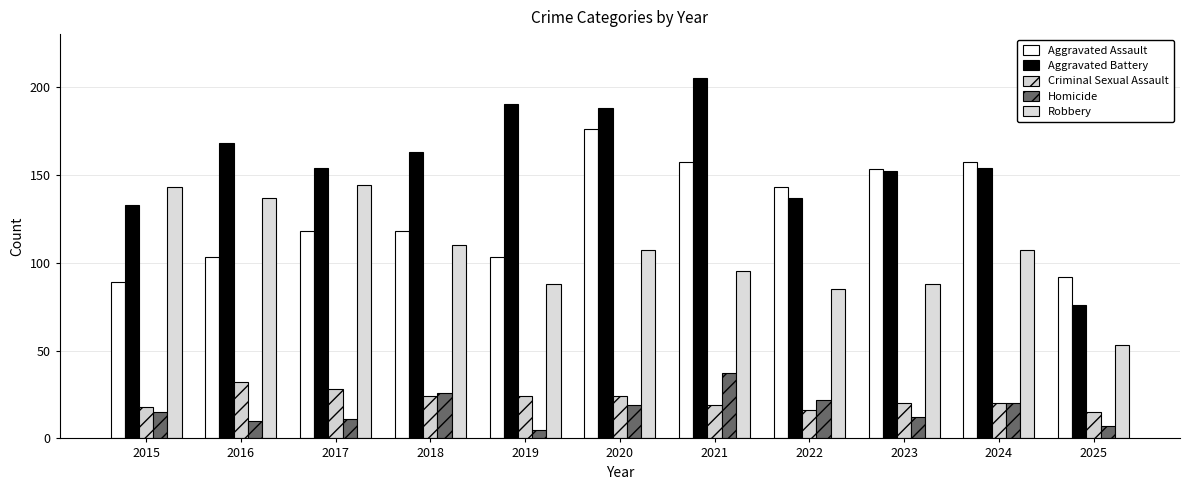

How many bars are there in total?

55